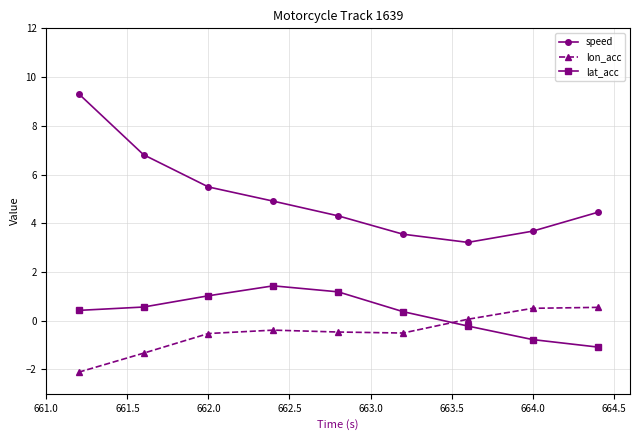

What is the difference between the maximum and minimum values in the lat_acc series?

2.5